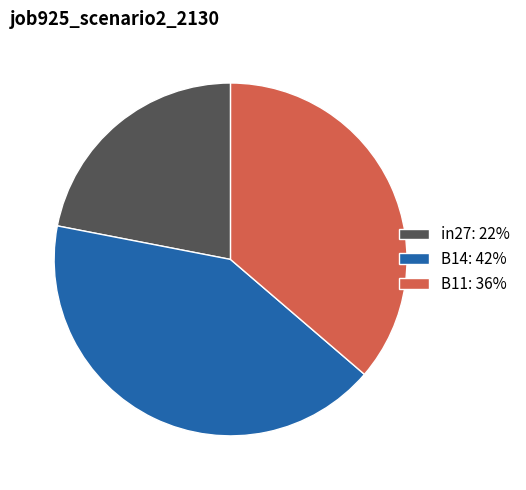

What is the ratio of the value at B11: 36% to the value at B14: 42%?

0.9